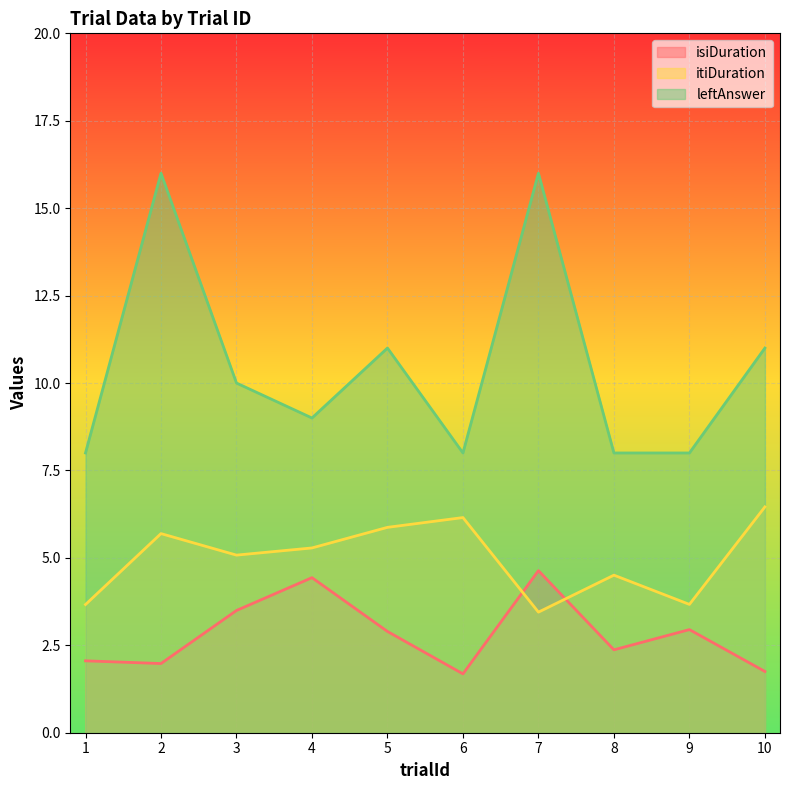

Rank the series by their average value, from lowest to highest.

isiDuration, itiDuration, leftAnswer